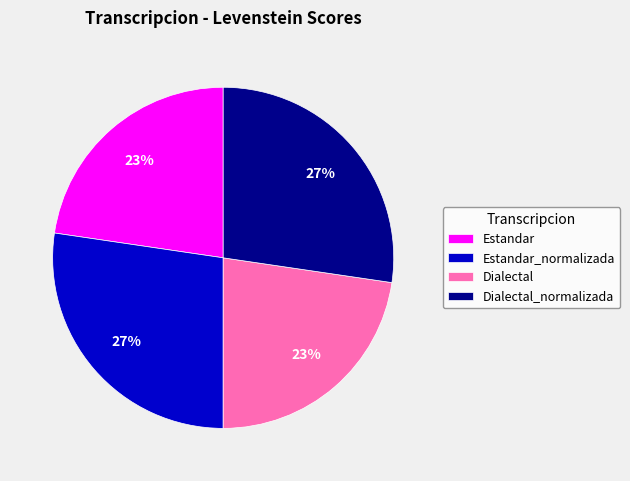

What percentage is the Dialectal_normalizada slice, to the nearest percent?

27%